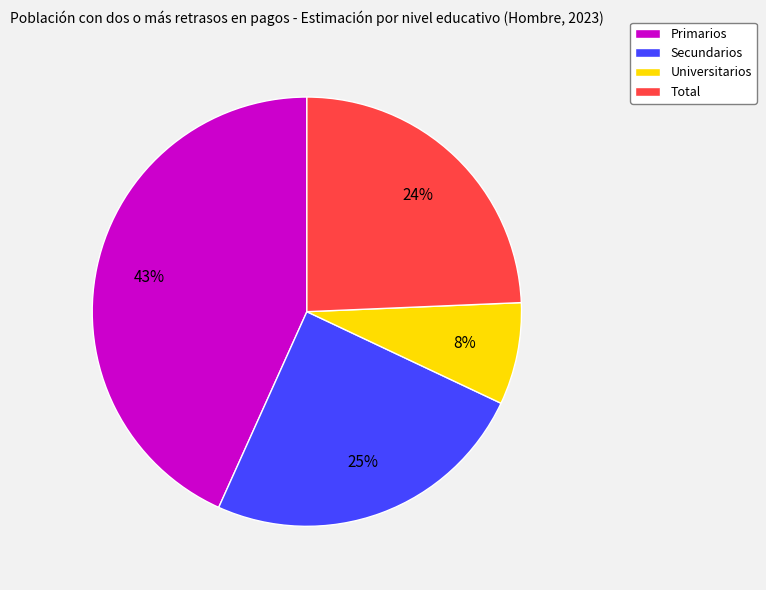

To the nearest percent, what percentage of the pie is Universitarios?

8%